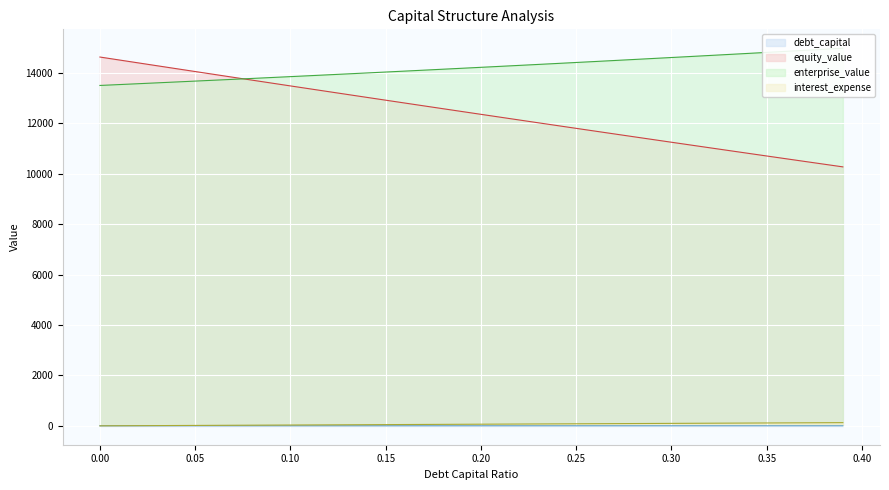

At which label does interest_expense reach its peak?

0.39